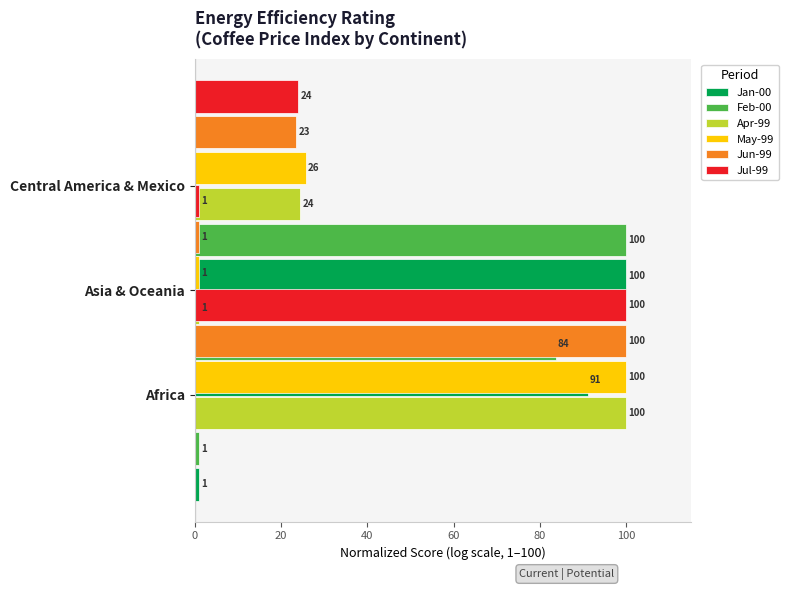

What is the maximum value for Jul-99?

100.0